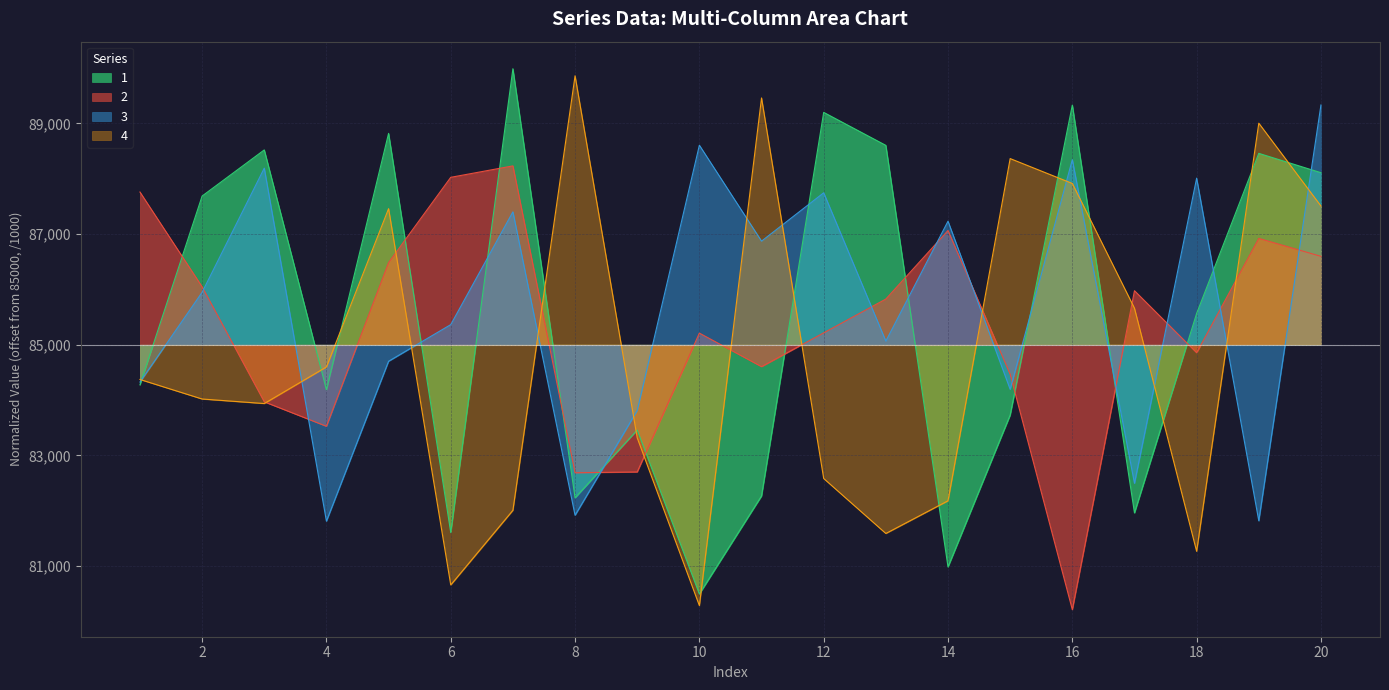

What is the approximate value of 2 at 7?

3.2